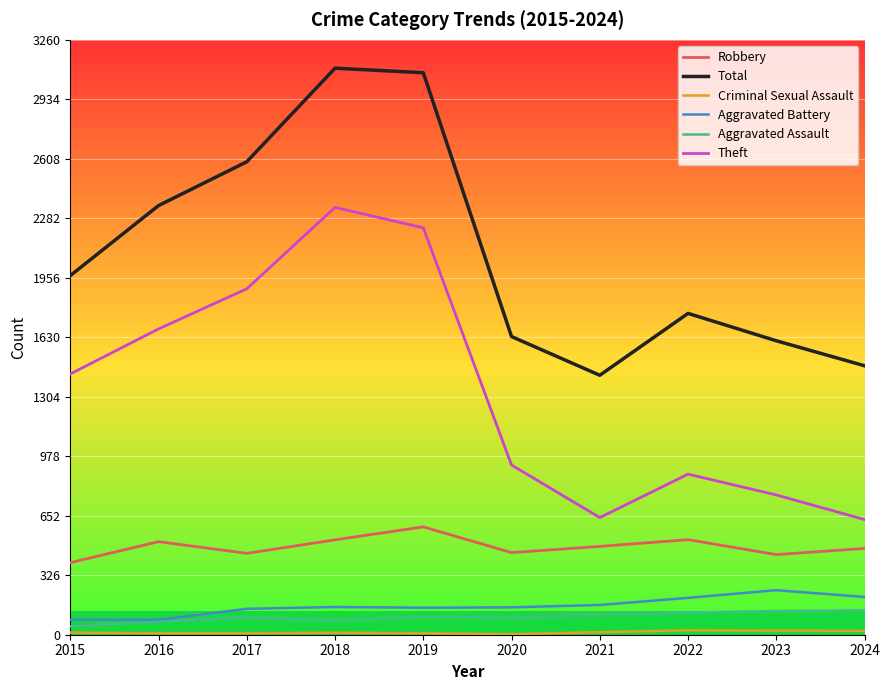

What is the sum of the Robbery values at 2021 and 2023?

923